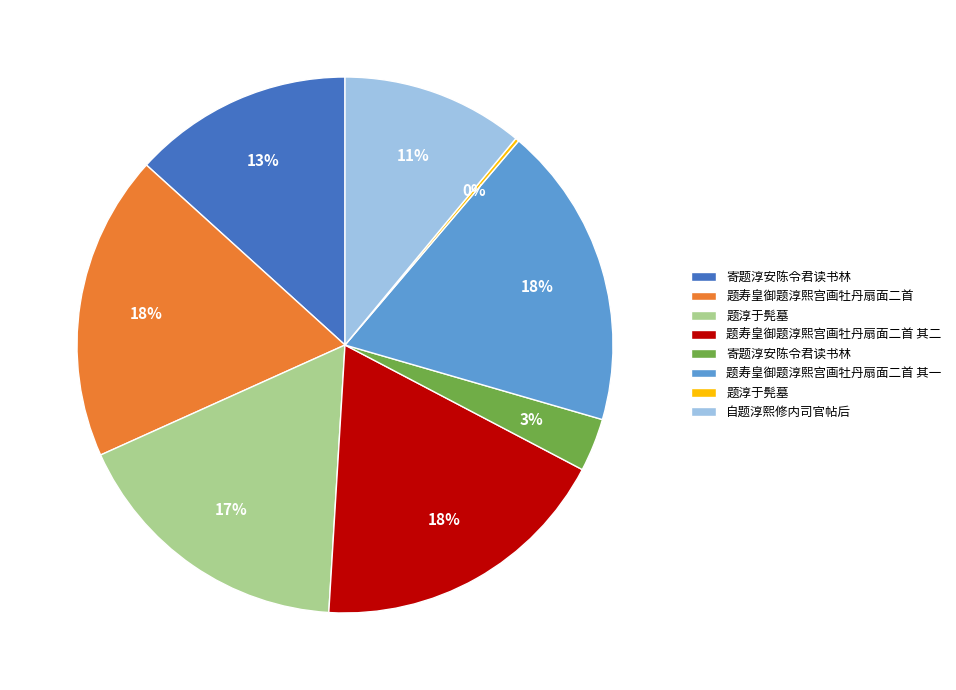

To the nearest percent, what is the average slice percentage?

12%